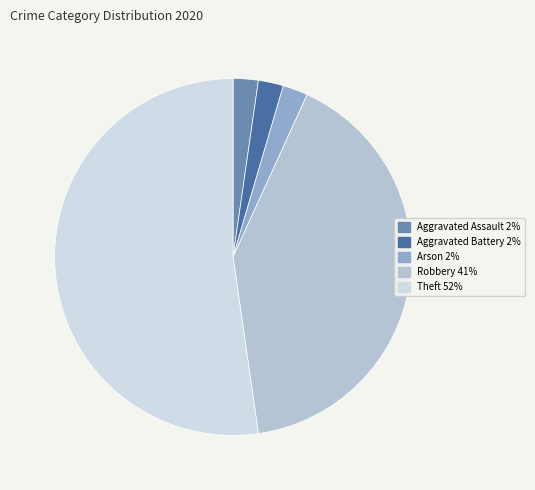

The Arson slice represents 2% of the pie. True or false?

True